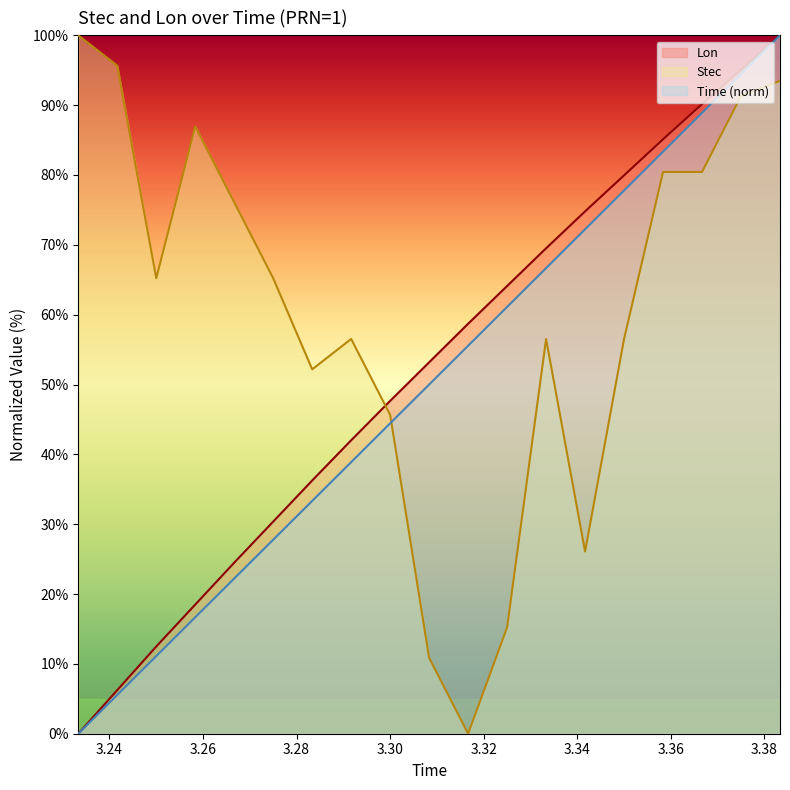

Reading left to right, what are all the values shown in this chart?

Time: 0.0	5.6	11.1	16.7	22.2	27.8	33.3	38.9	44.4	50.0	55.6	61.1	66.7	72.2	77.8	83.3	88.9	94.4	100.0
Lon: 0.0	6.2	12.5	18.5	24.5	30.4	36.3	42.0	47.7	53.2	58.7	64.1	69.5	74.8	80.0	85.1	90.2	95.1	100.0
Stec: 100.0	95.7	65.2	87.0	76.1	65.2	52.2	56.5	45.7	10.9	0.0	15.2	56.5	26.1	56.5	80.4	80.4	91.3	93.5